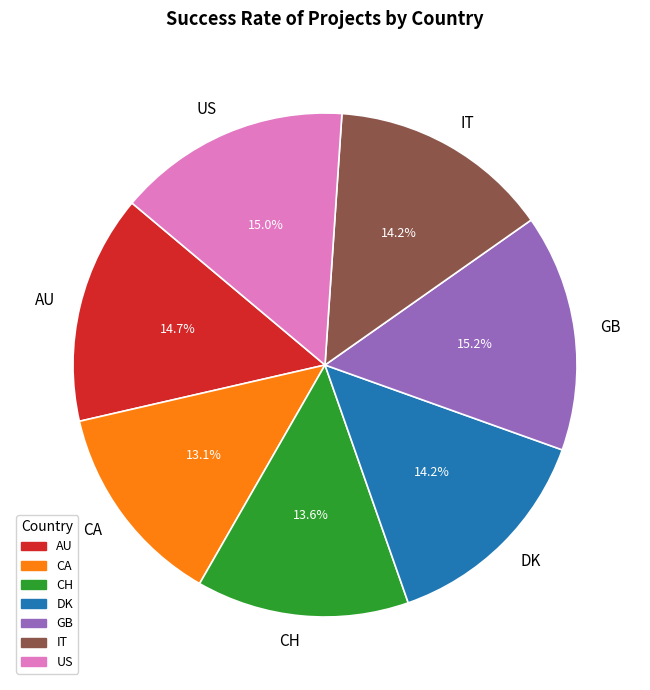

To the nearest percent, what portion does CH represent?

14%